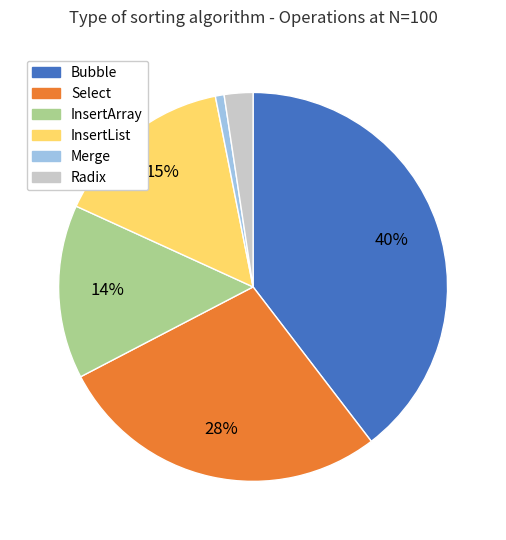

To the nearest percent, what percentage of the pie is Radix?

2%